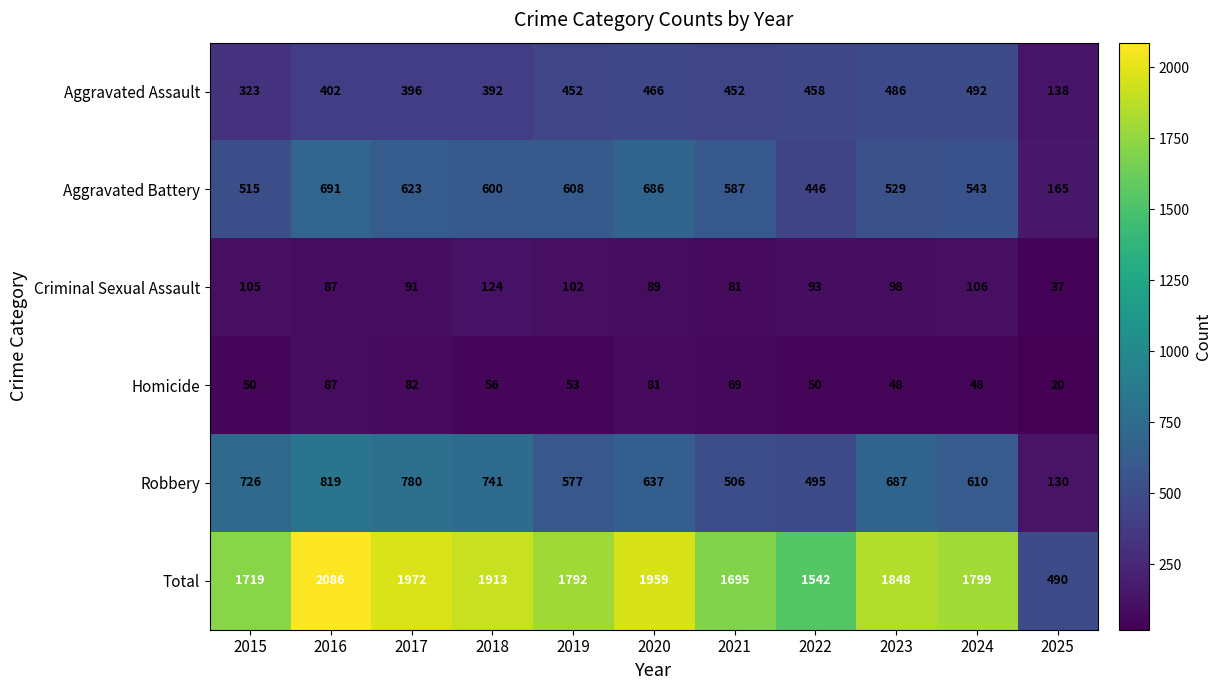

List the series in order of their peak value, highest first.

Total, Robbery, Aggravated Battery, Aggravated Assault, Criminal Sexual Assault, Homicide